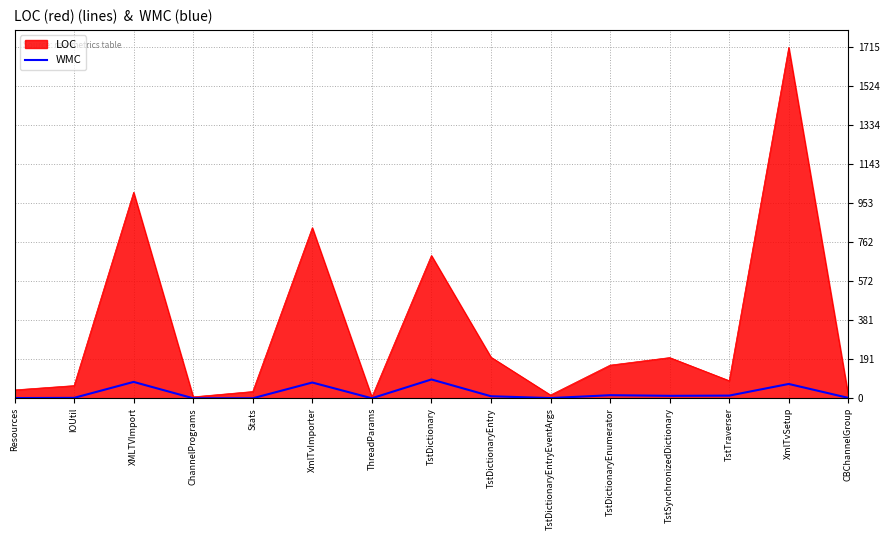

Which category has the highest value across all series?

XmlTvSetup